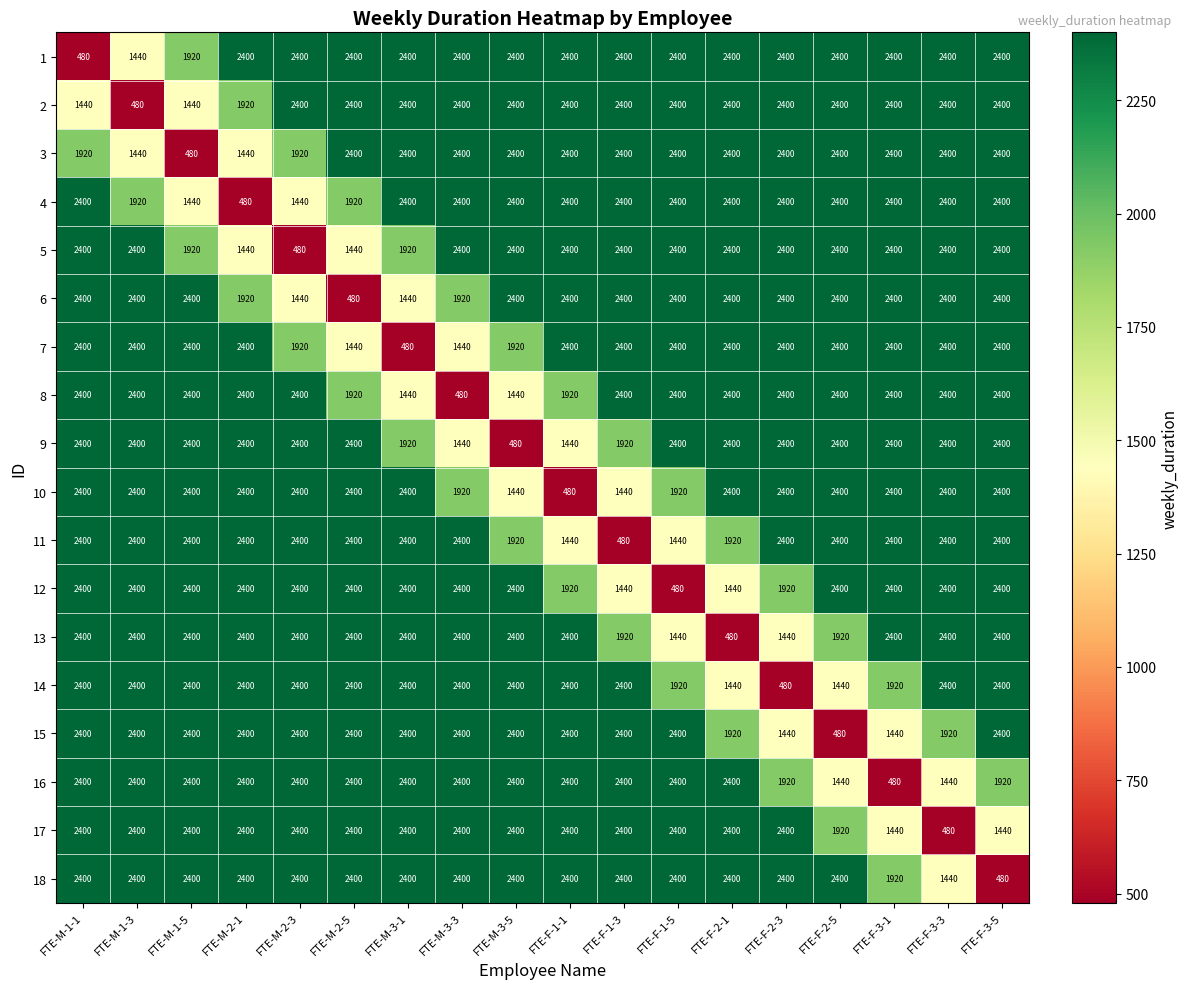

What is the total value across all series at FTE-F-2-3?

38400